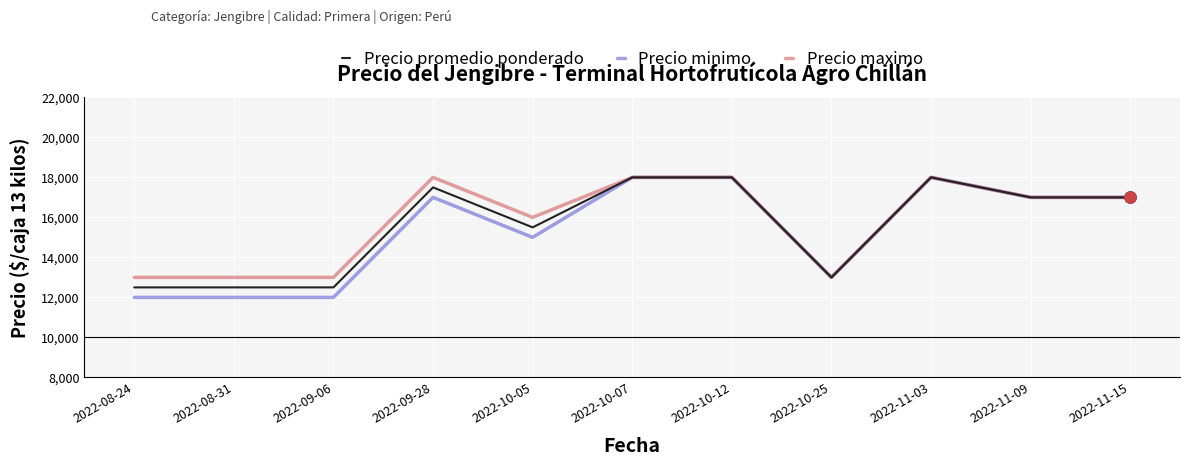

What is the greatest value displayed?

18000